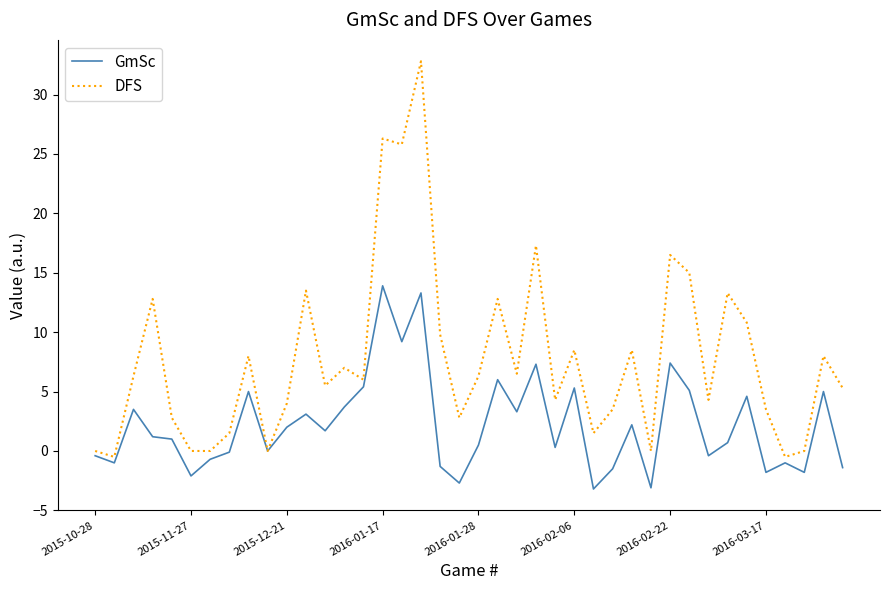

What is the highest value of the GmSc series?

13.9